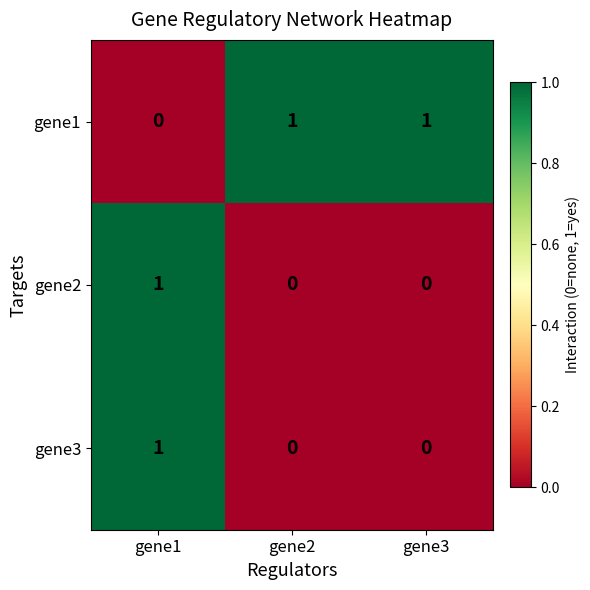

At how many categories does at least one series exceed 0?

3